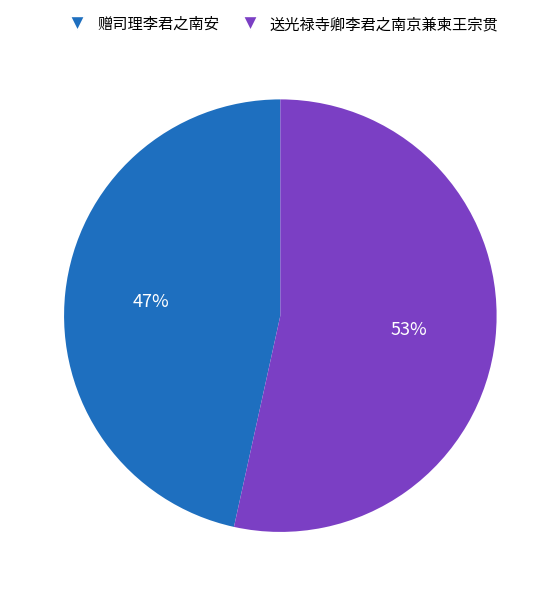

Between 送光禄寺卿李君之南京兼柬王宗贯 and 赠司理李君之南安, which is larger?

送光禄寺卿李君之南京兼柬王宗贯